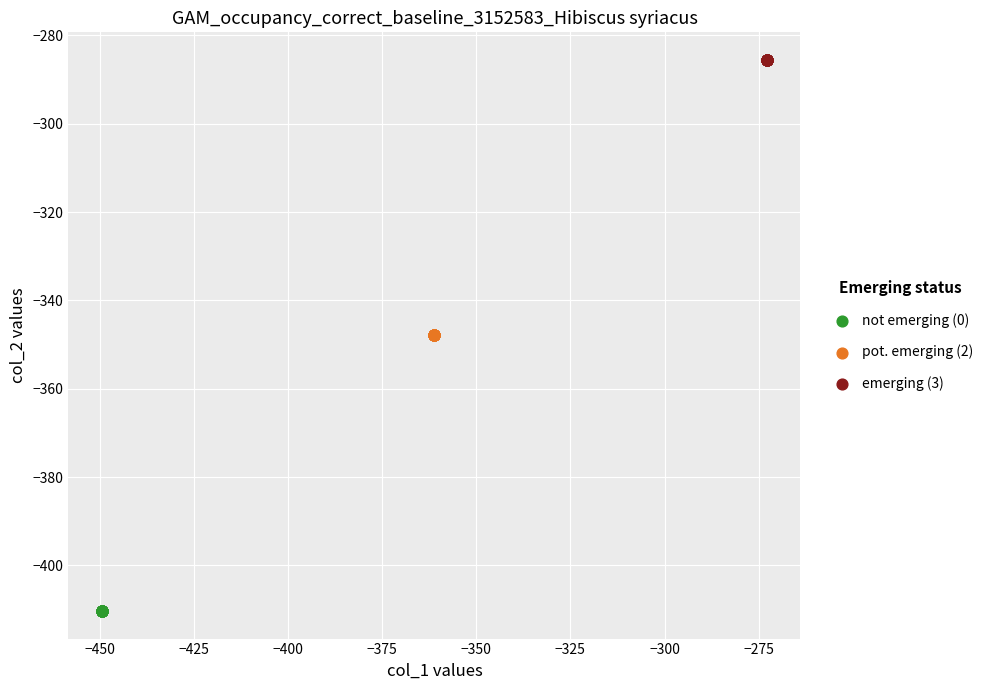

Which series contains the highest Y value?

emerging (3)